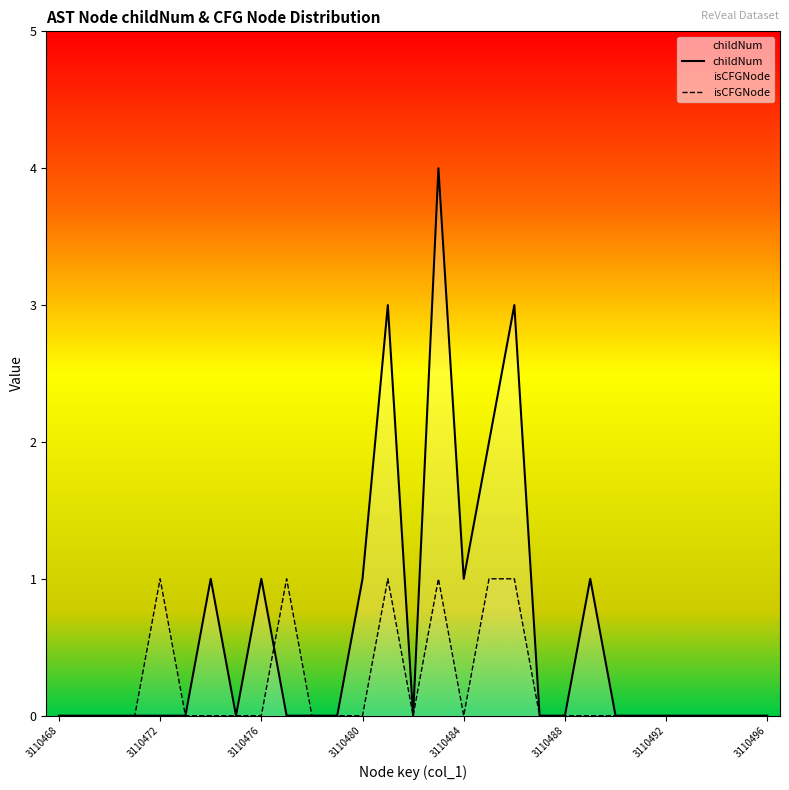

In childNum, how many points are higher than both neighbors (excluding endpoints)?

6